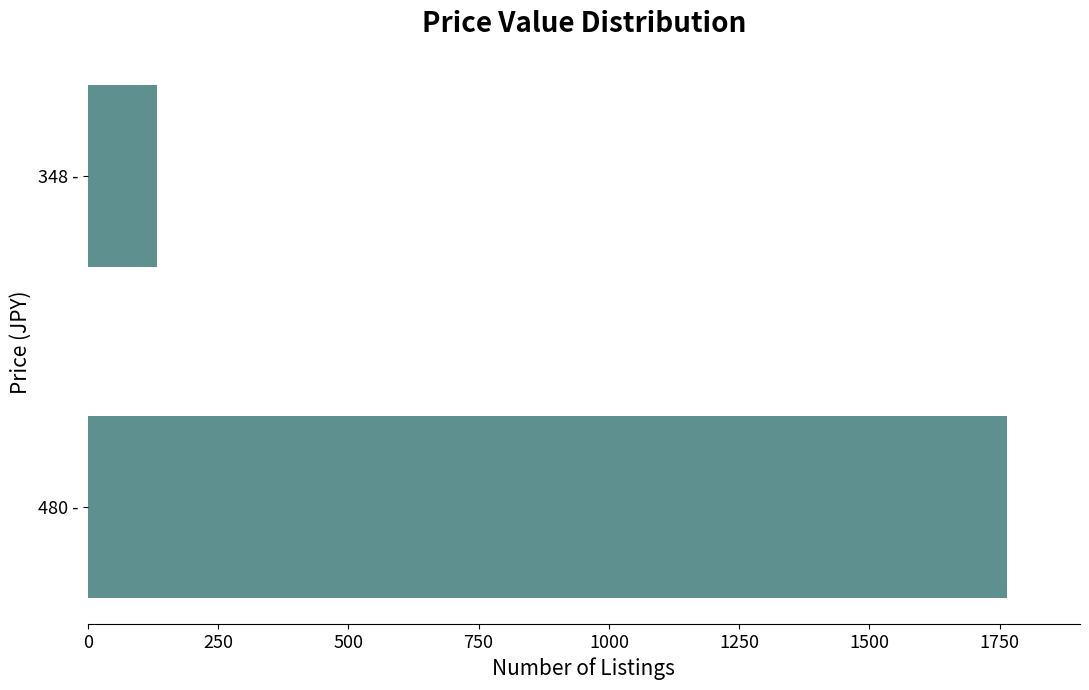

What is the average value?

948